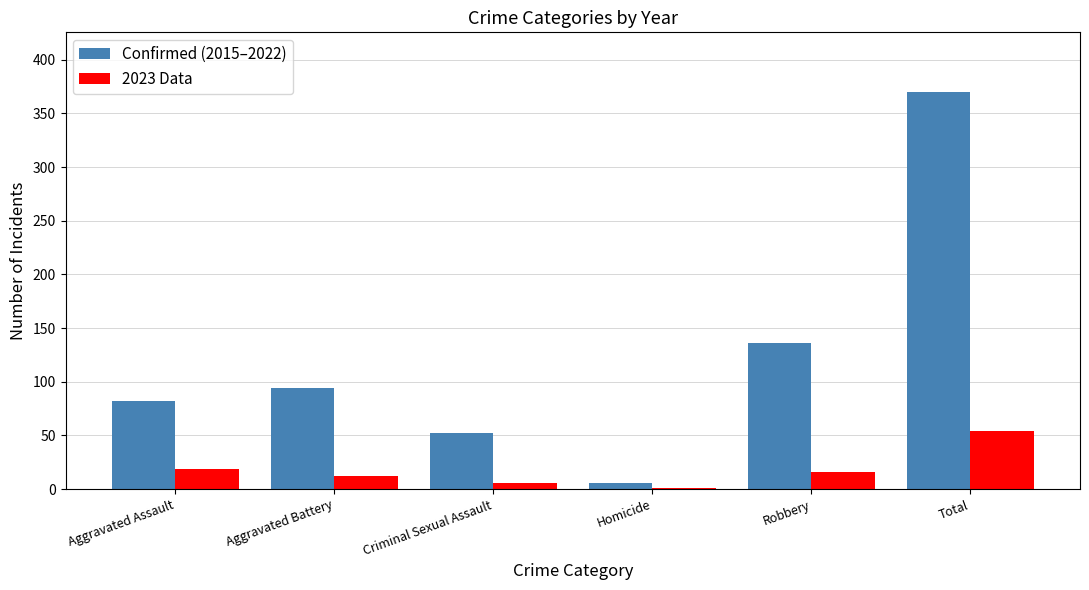

Which series has the largest total across all categories?

Confirmed (2015–2022)